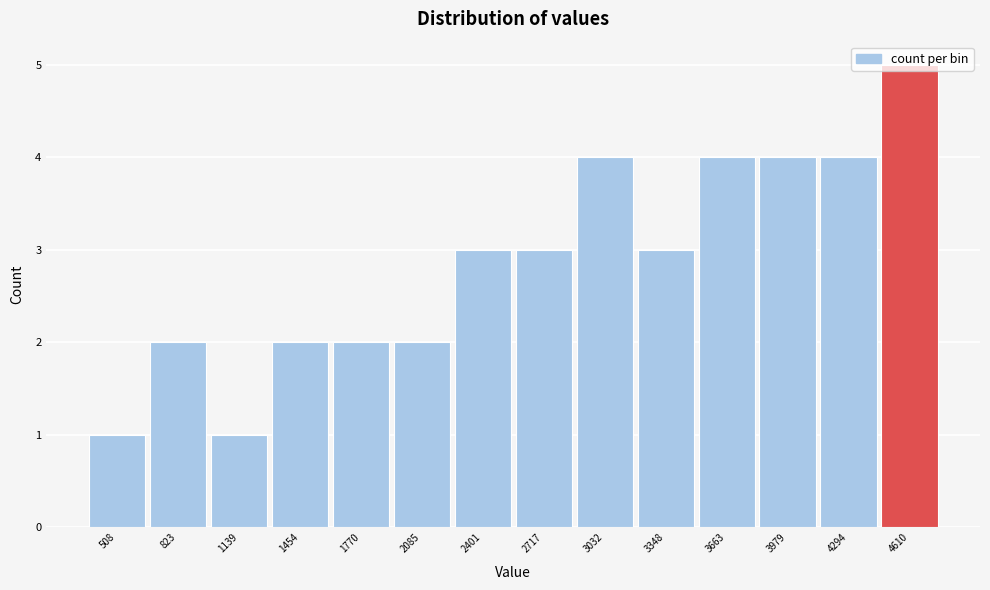

What is the value of the 8th bar from the left?

3